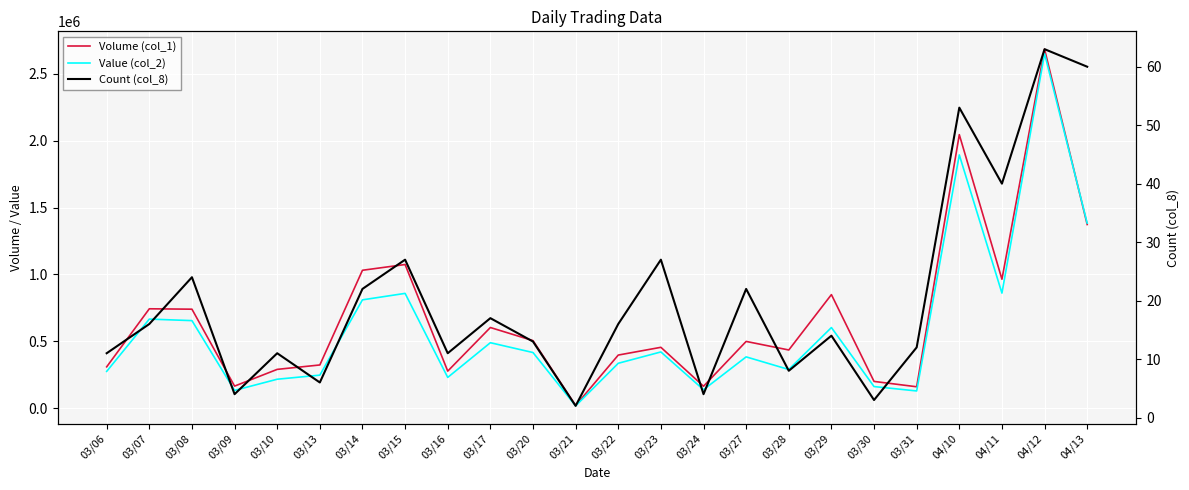

What is the label of the 12th point from the right?

03/22